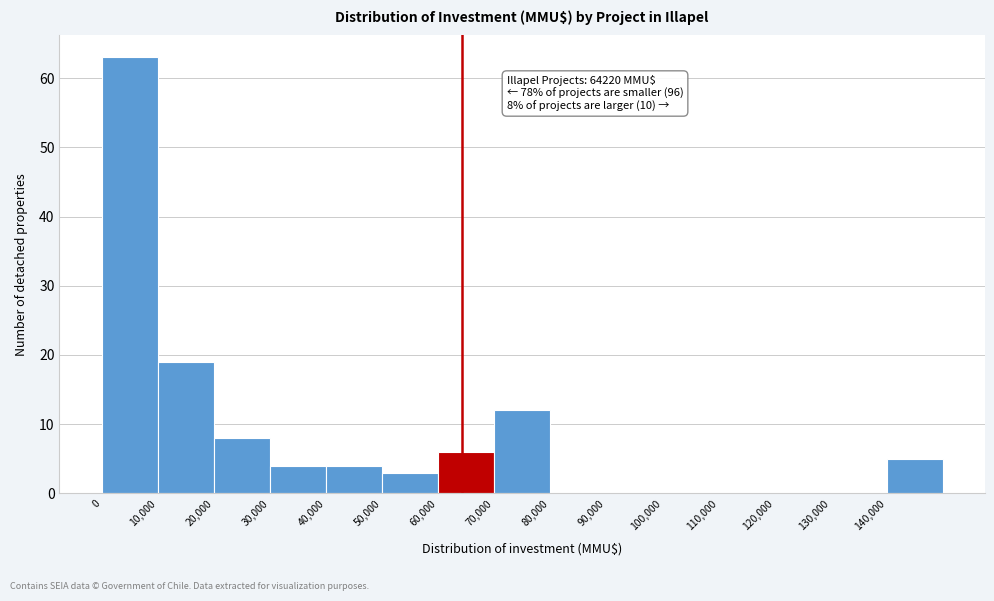

Over which range of the x-axis is the bar tallest?

0 to 10000